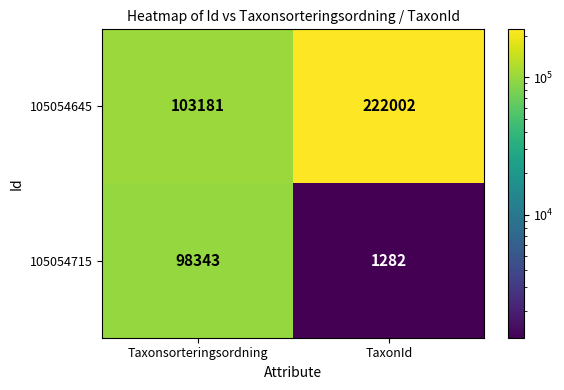

At how many categories does at least one series exceed 154722?

1